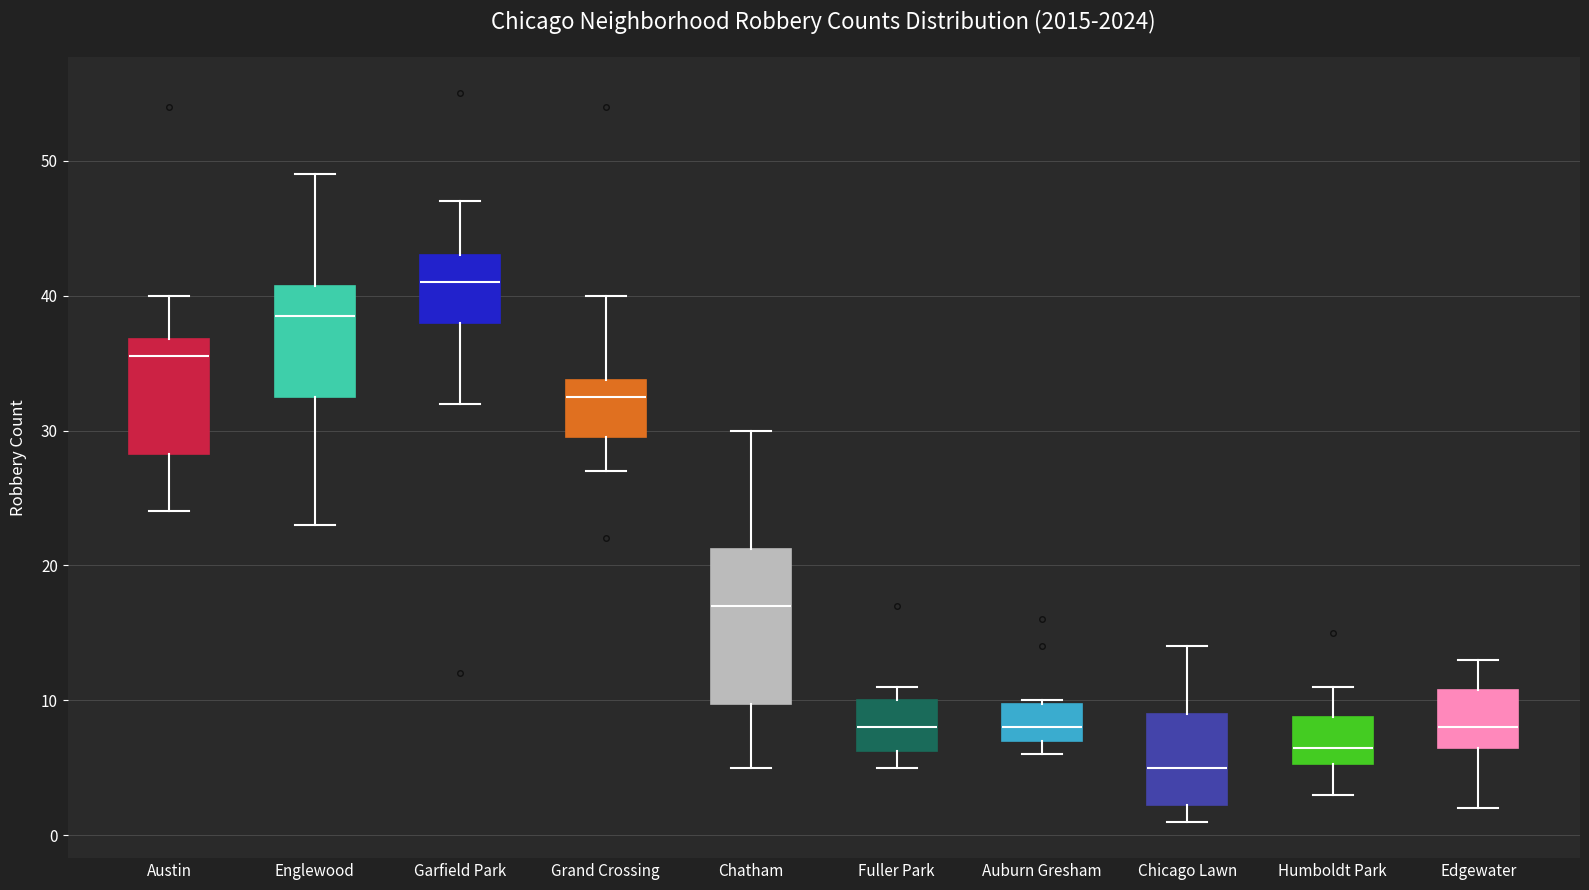

Reading left to right, read every box against the y-axis: the position of its median line, the range the box covers, and the ends of its whiskers. The values are not printed on the chart, so give them approximately, as read against the axis.

Austin: median 36, box 28 to 37, whiskers 24 to 40
Englewood: median 39, box 33 to 41, whiskers 23 to 49
Garfield Park: median 41, box 38 to 43, whiskers 32 to 47
Grand Crossing: median 33, box 30 to 34, whiskers 27 to 40
Chatham: median 17, box 10 to 21, whiskers 5 to 30
Fuller Park: median 8, box 6 to 10, whiskers 5 to 11
Auburn Gresham: median 8, box 7 to 10, whiskers 6 to 10
Chicago Lawn: median 5, box 2 to 9, whiskers 1 to 14
Humboldt Park: median 7, box 5 to 9, whiskers 3 to 11
Edgewater: median 8, box 7 to 11, whiskers 2 to 13